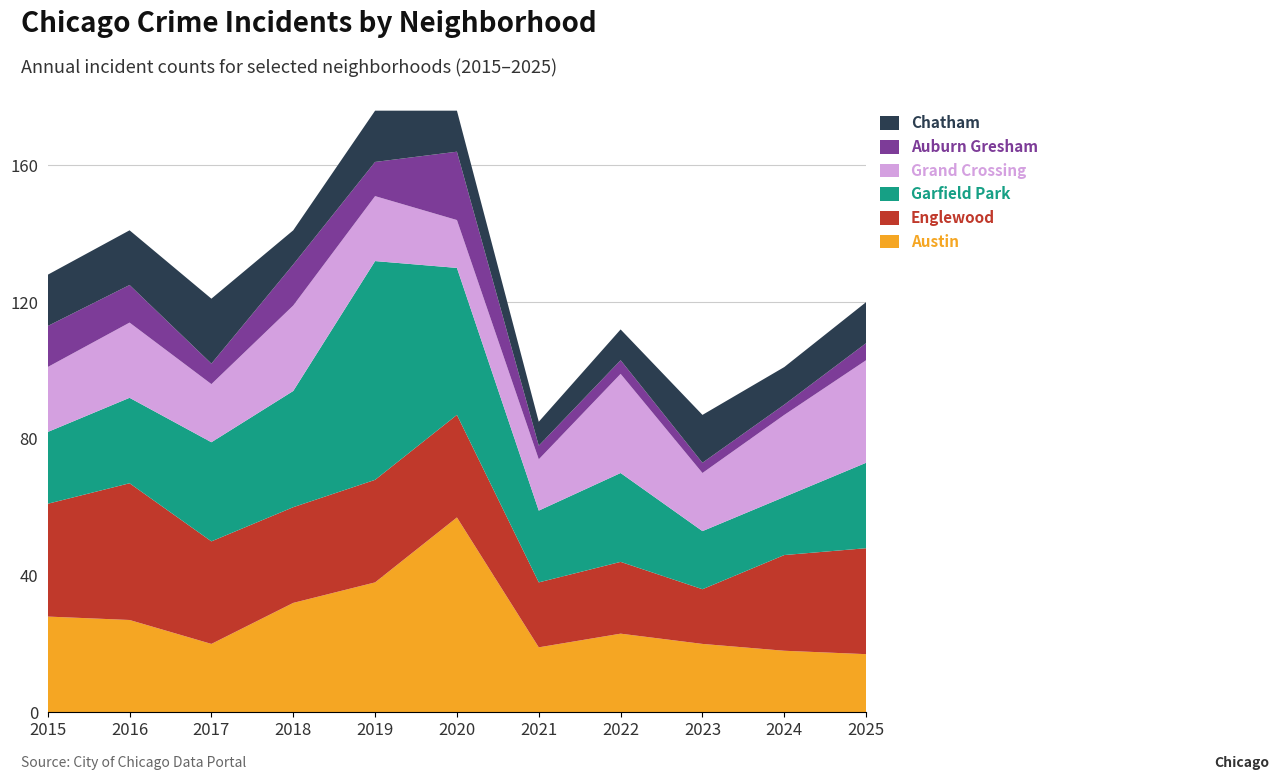

Reading right to left, extract all data points from this chart.

Austin: 2025=17	2024=18	2023=20	2022=23	2021=19	2020=57	2019=38	2018=32	2017=20	2016=27	2015=28
Englewood: 2025=31	2024=28	2023=16	2022=21	2021=19	2020=30	2019=30	2018=28	2017=30	2016=40	2015=33
Garfield Park: 2025=25	2024=17	2023=17	2022=26	2021=21	2020=43	2019=64	2018=34	2017=29	2016=25	2015=21
Grand Crossing: 2025=30	2024=24	2023=17	2022=29	2021=15	2020=14	2019=19	2018=25	2017=17	2016=22	2015=19
Auburn Gresham: 2025=5	2024=3	2023=3	2022=4	2021=4	2020=20	2019=10	2018=12	2017=6	2016=11	2015=12
Chatham: 2025=12	2024=11	2023=14	2022=9	2021=7	2020=12	2019=15	2018=10	2017=19	2016=16	2015=15